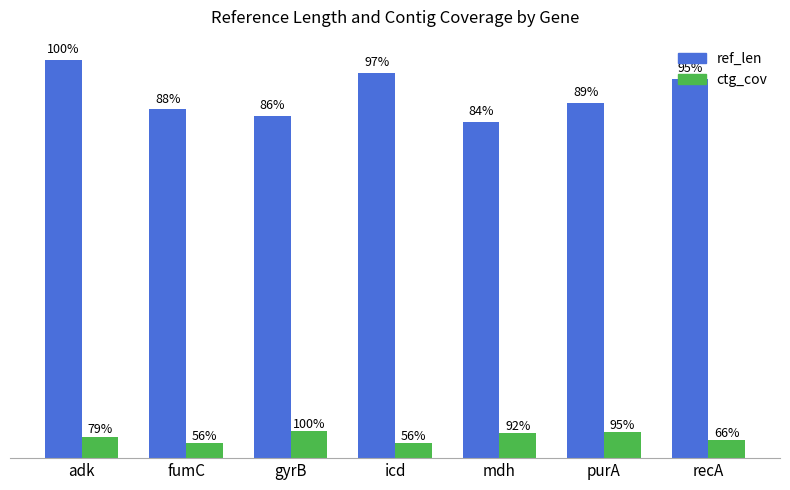

Does the chart contain stacked bars?

No